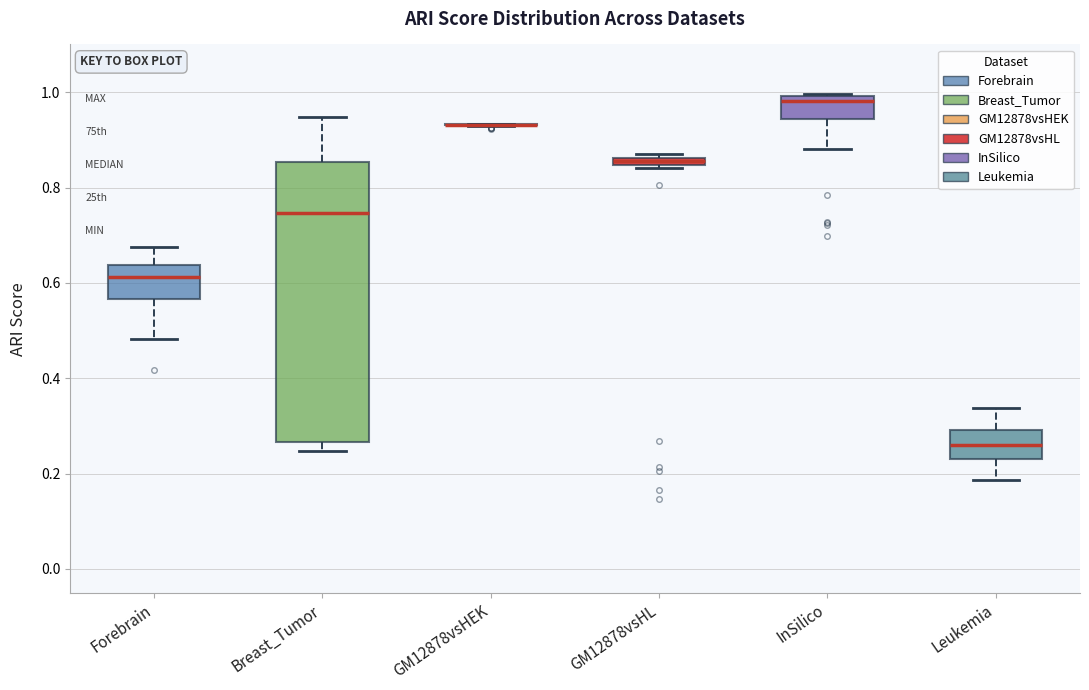

Which box is the tallest, from its lower edge to its upper edge?

Breast_Tumor